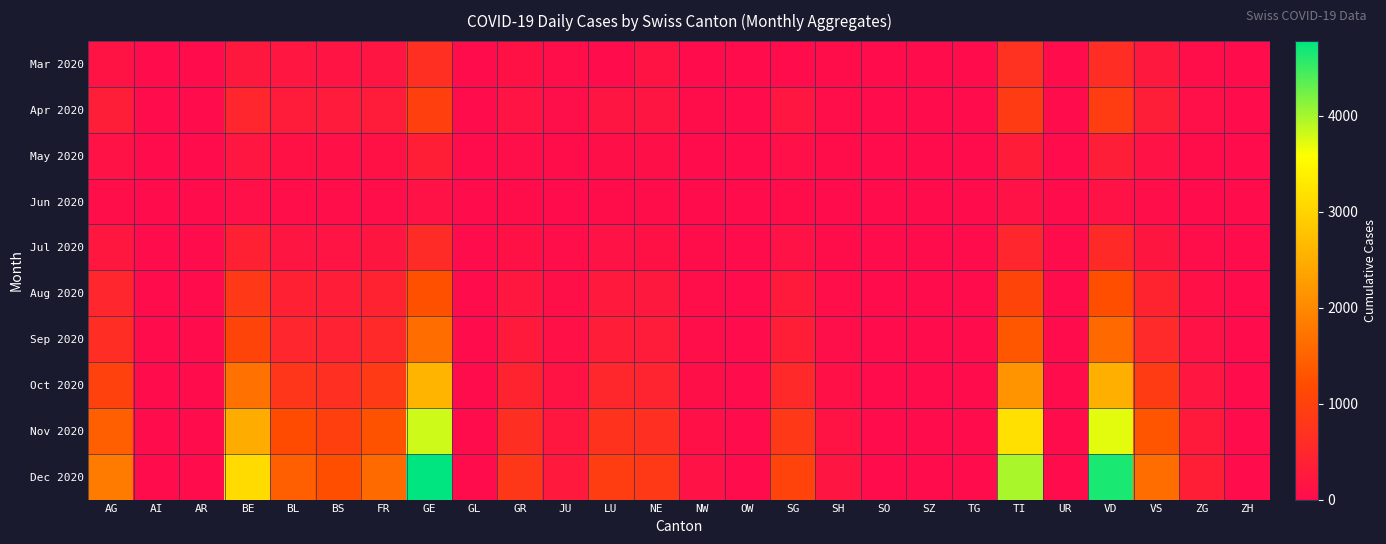

Which series has the largest total across all categories?

Dec 2020